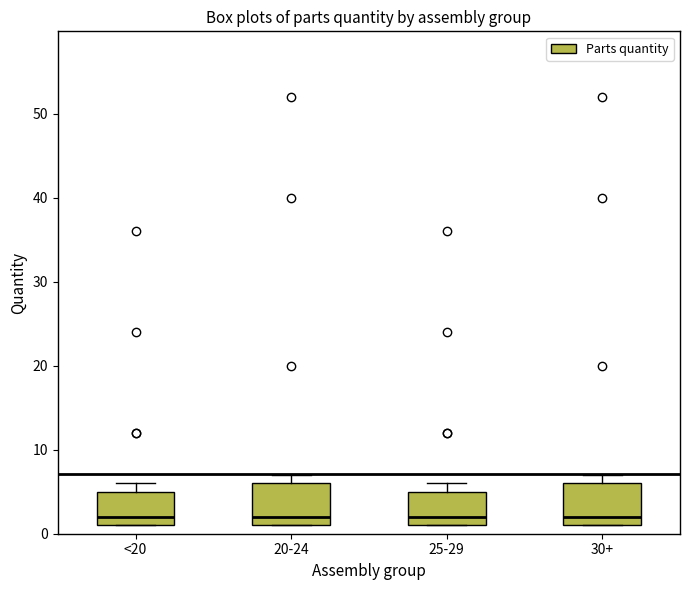

Where is the upper edge of the box for 30+ on the y-axis? The values are not printed on the chart, so give them approximately, as read against the axis.

6